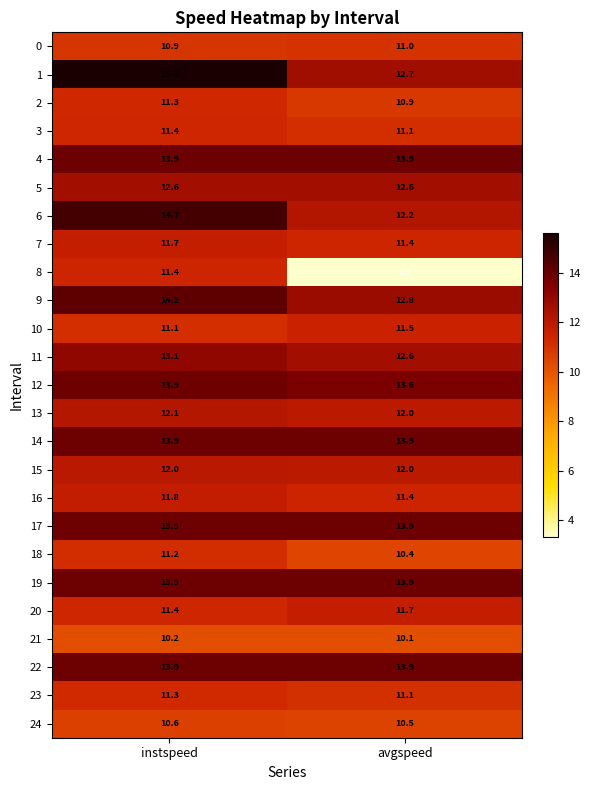

Which series has the widest spread of values?

8